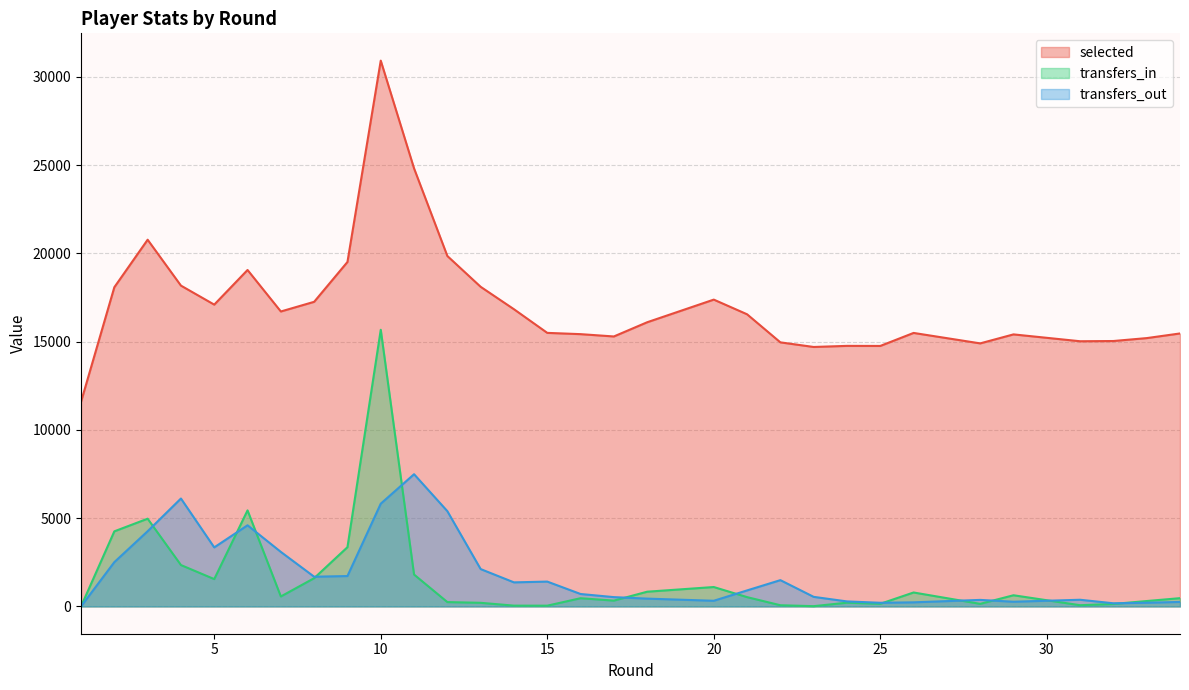

True or false: transfers_in has more than 2 points higher than both neighbors.

True